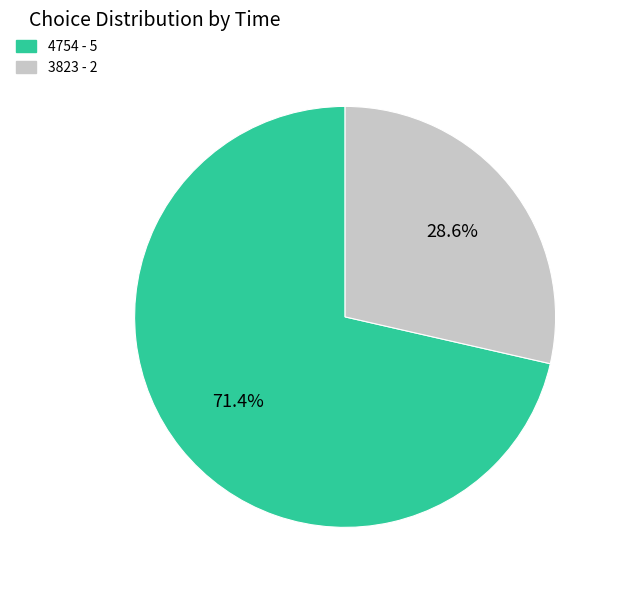

What percentage is the 4754 slice, to the nearest percent?

71%